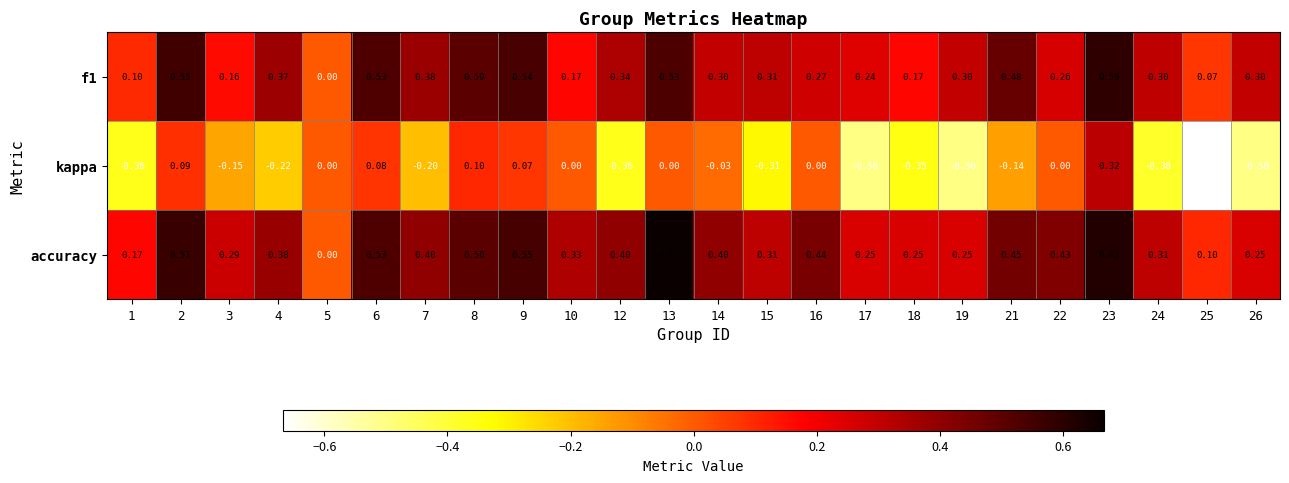

Which series has the largest range (max minus min)?

kappa